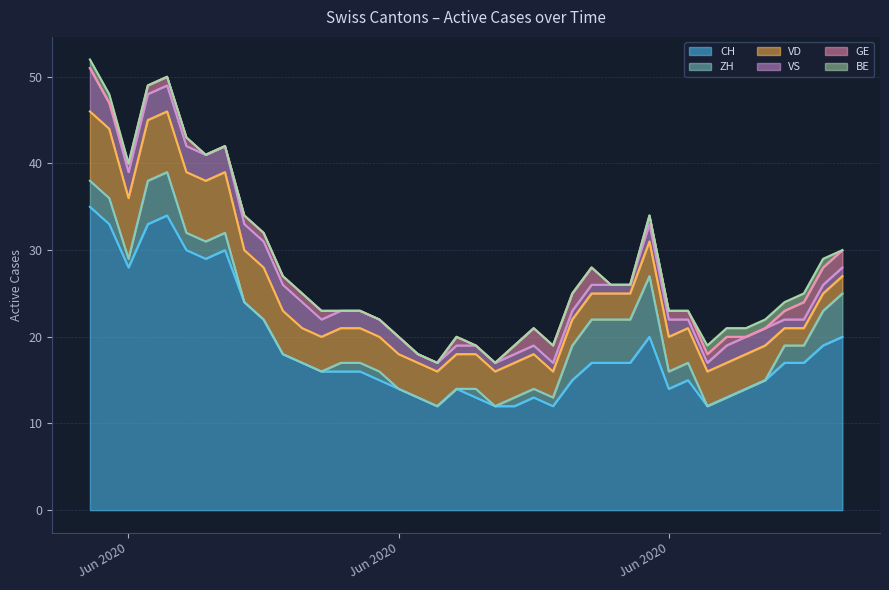

True or false: VS has more than 1 interior local peaks.

False